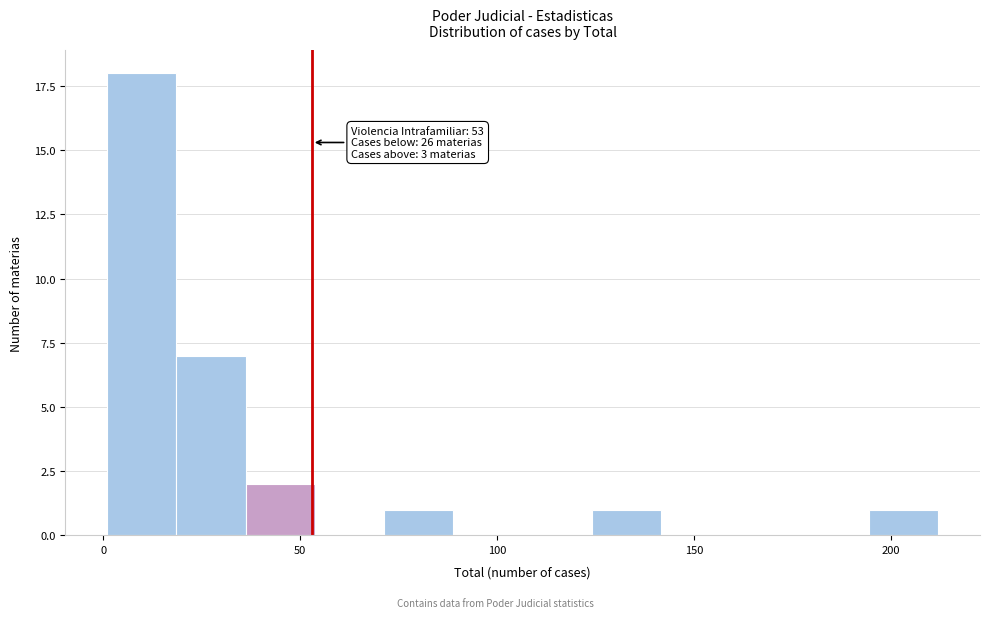

Read against the x-axis, roughly where is the centre of the tallest bar?

10